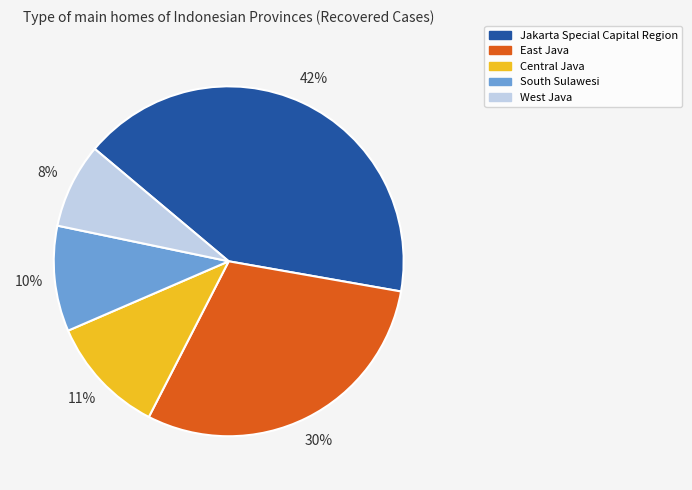

Does Central Java account for over 50% of the chart?

No